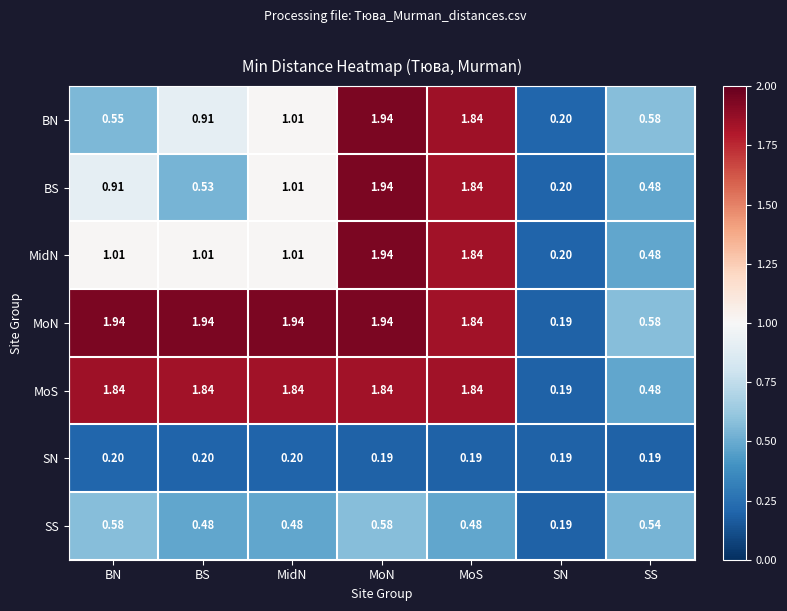

Which category has the highest value in the BN series?

MoN